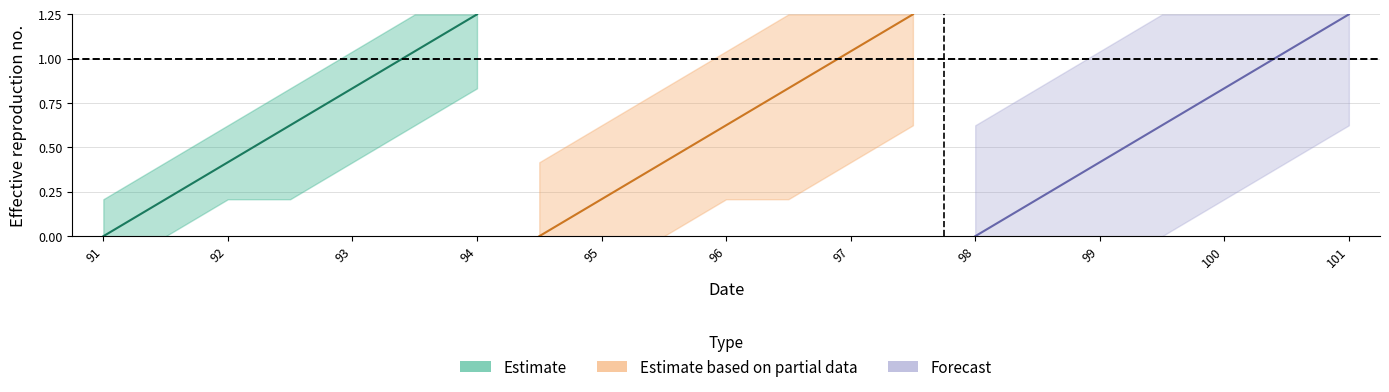

True or false: Estimate and Estimate based on partial data cross at least once.

False